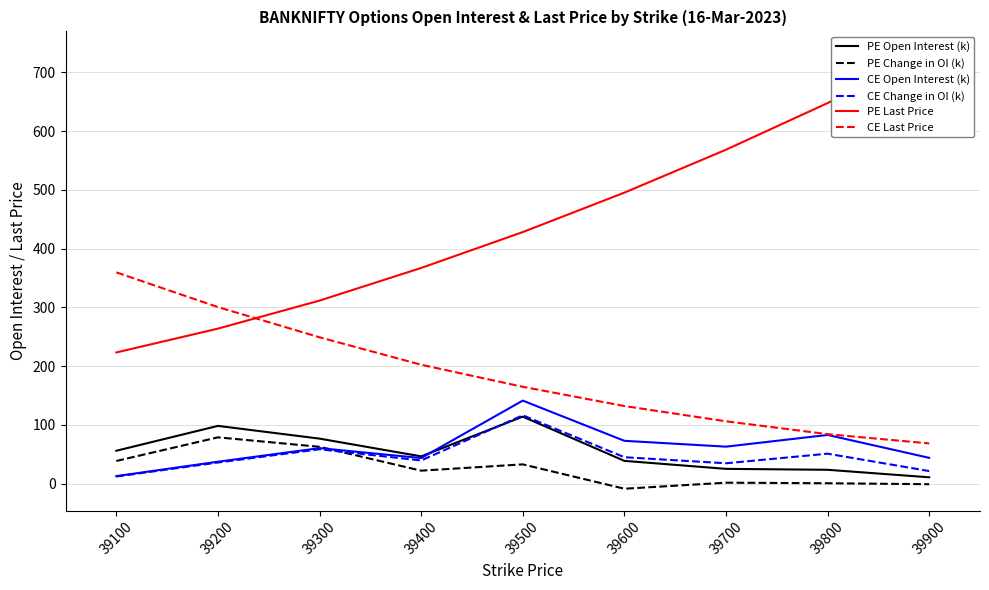

True or false: CE Open Interest (k) and PE Last Price cross at least once.

False